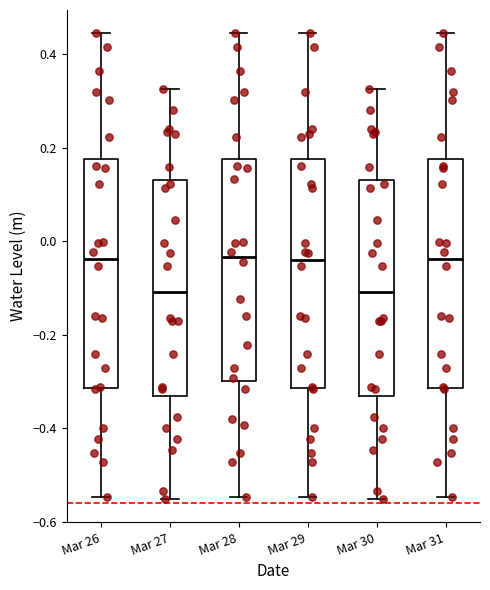

Reading left to right, read every box against the y-axis: the position of its median line, the range the box covers, and the ends of its whiskers. The values are not printed on the chart, so give them approximately, as read against the axis.

Mar 26: median -0.04, box -0.32 to 0.18, whiskers -0.54 to 0.44
Mar 27: median -0.10, box -0.34 to 0.14, whiskers -0.56 to 0.32
Mar 28: median -0.04, box -0.30 to 0.18, whiskers -0.54 to 0.44
Mar 29: median -0.04, box -0.32 to 0.18, whiskers -0.54 to 0.44
Mar 30: median -0.10, box -0.34 to 0.14, whiskers -0.56 to 0.32
Mar 31: median -0.04, box -0.32 to 0.18, whiskers -0.54 to 0.44